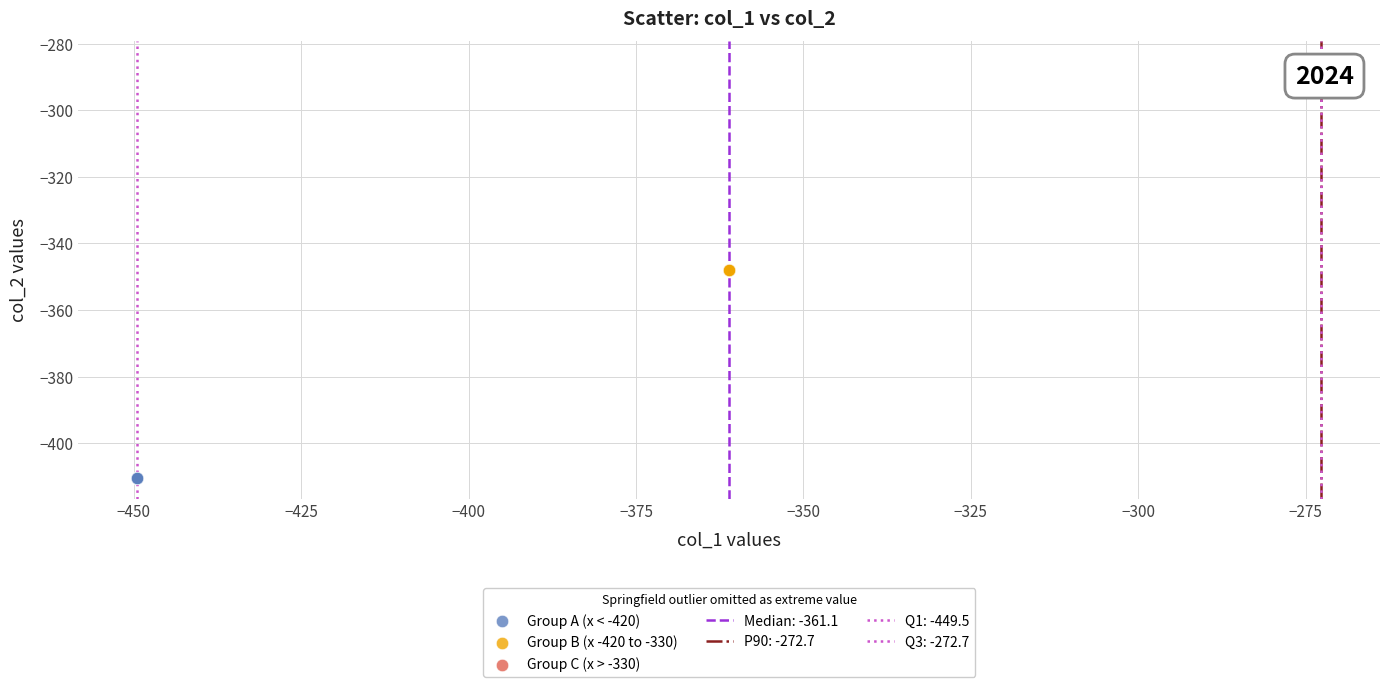

Which series reaches the minimum Y coordinate?

Group A (x < -420)